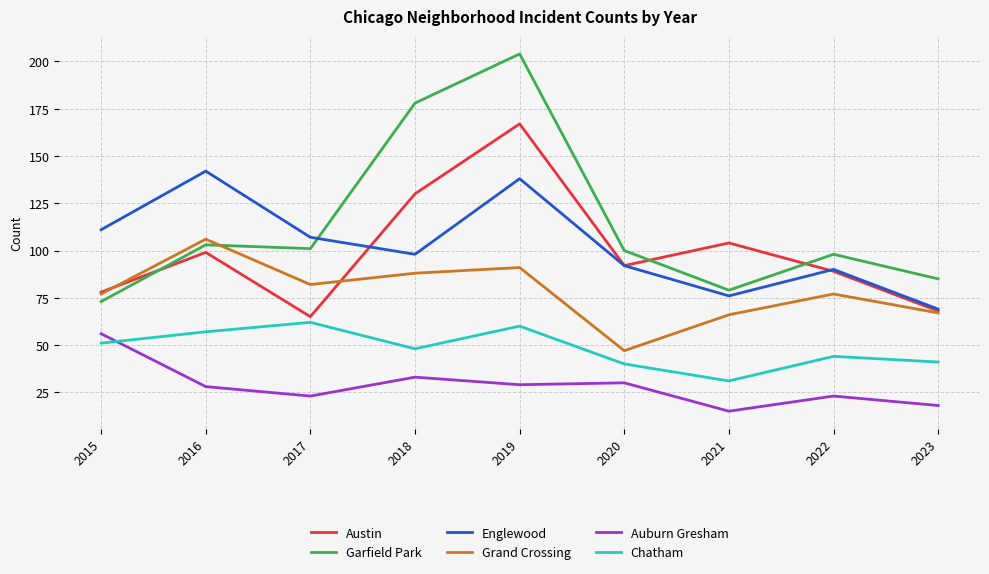

True or false: Englewood and Garfield Park intersect in this chart.

True